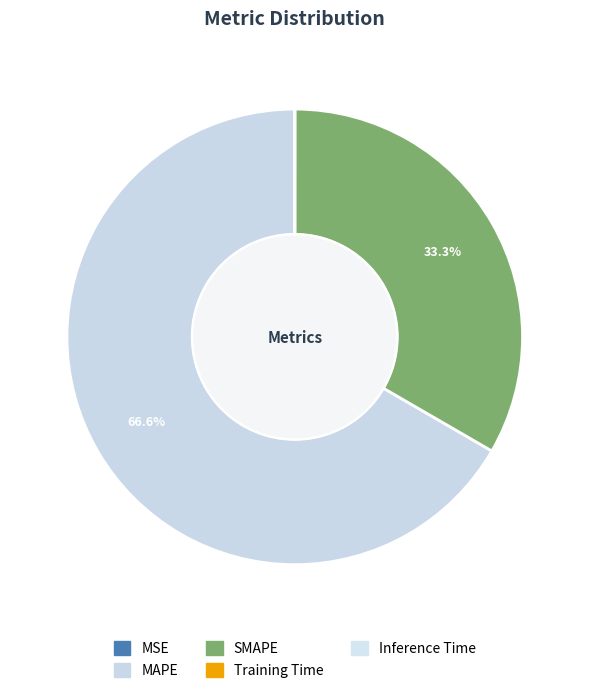

Does MAPE account for over 50% of the chart?

Yes